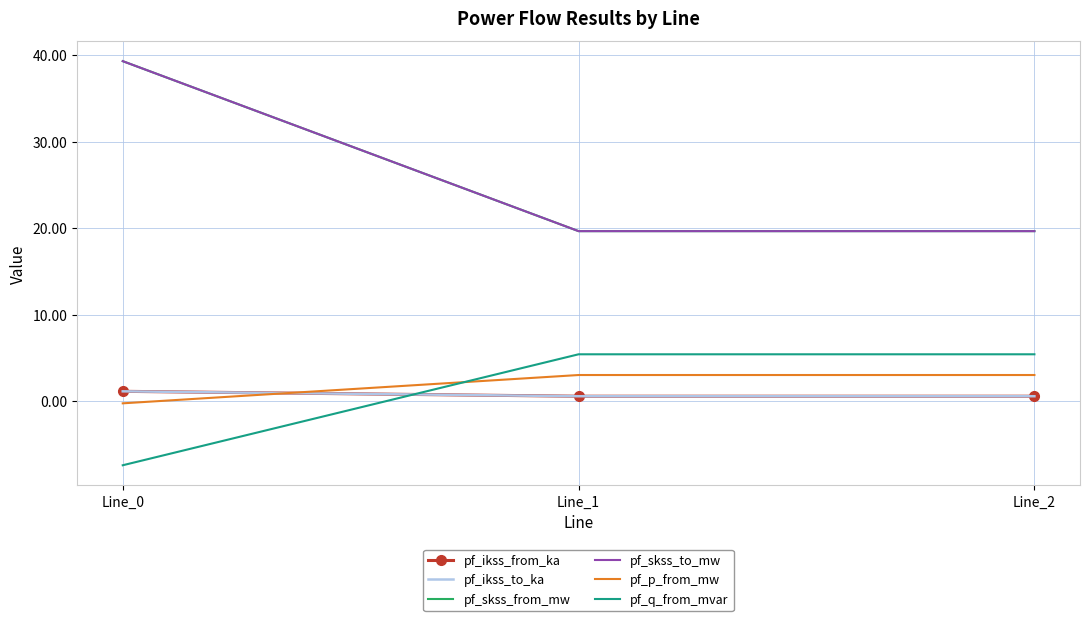

At how many categories does at least one series exceed 37?

1